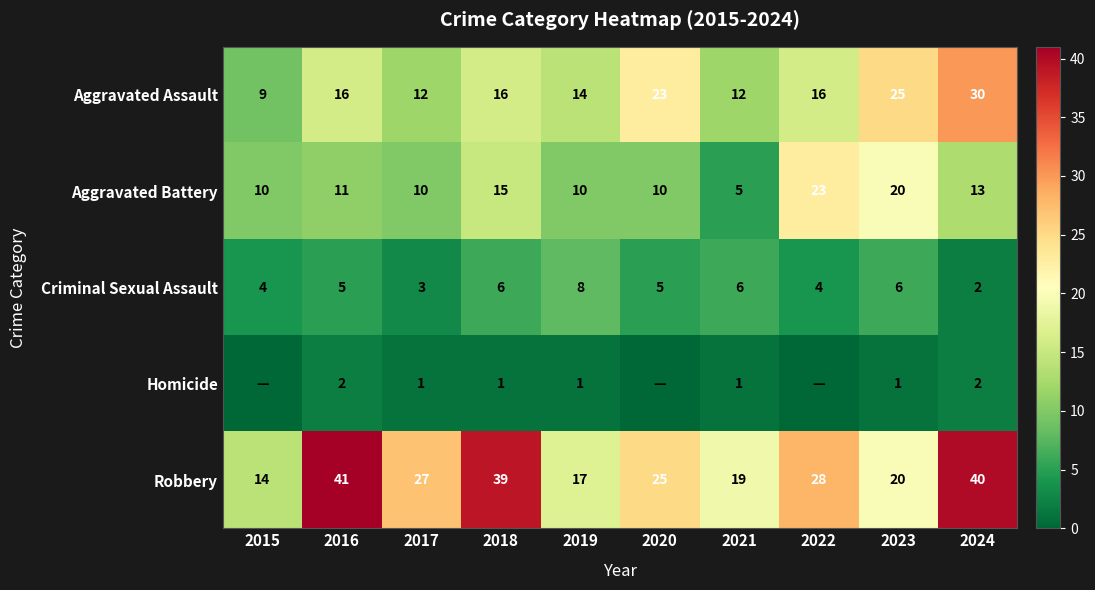

Count the number of categories in the chart.

10